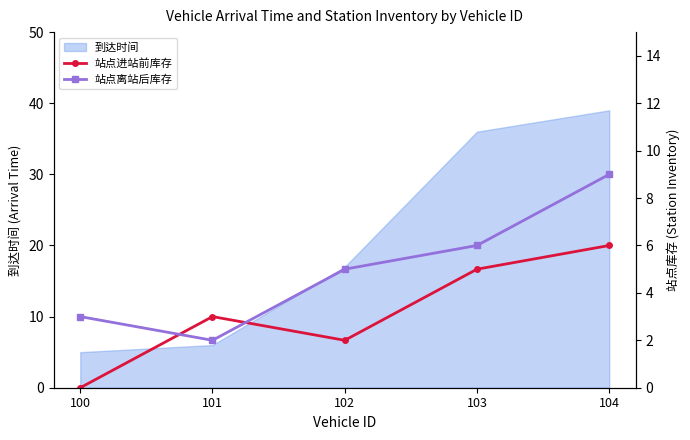

Count the number of categories in the chart.

5